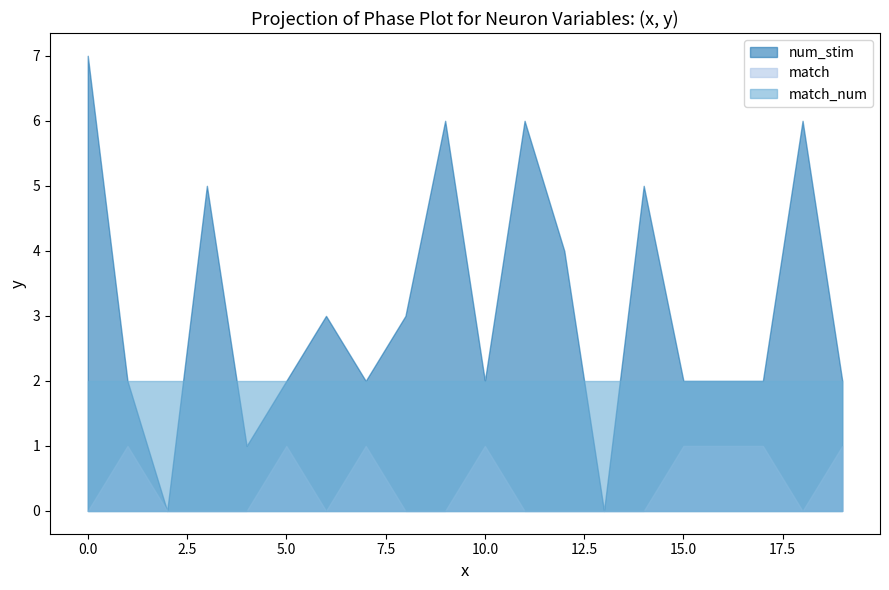

The value of num_stim at 13 is -4. True or false?

False